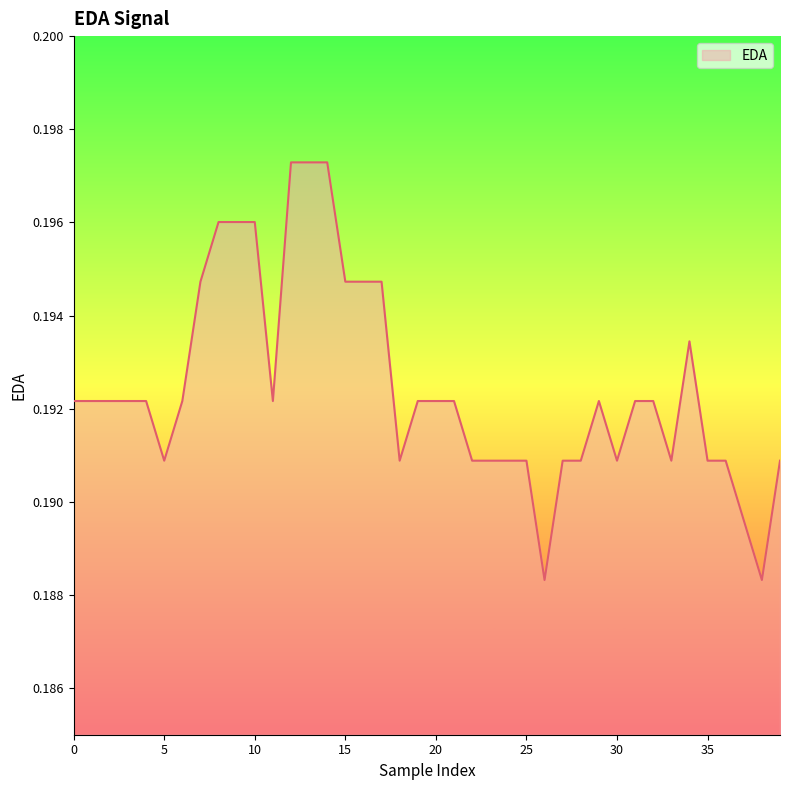

True or false: there are more than 1 points higher than both neighbors.

True